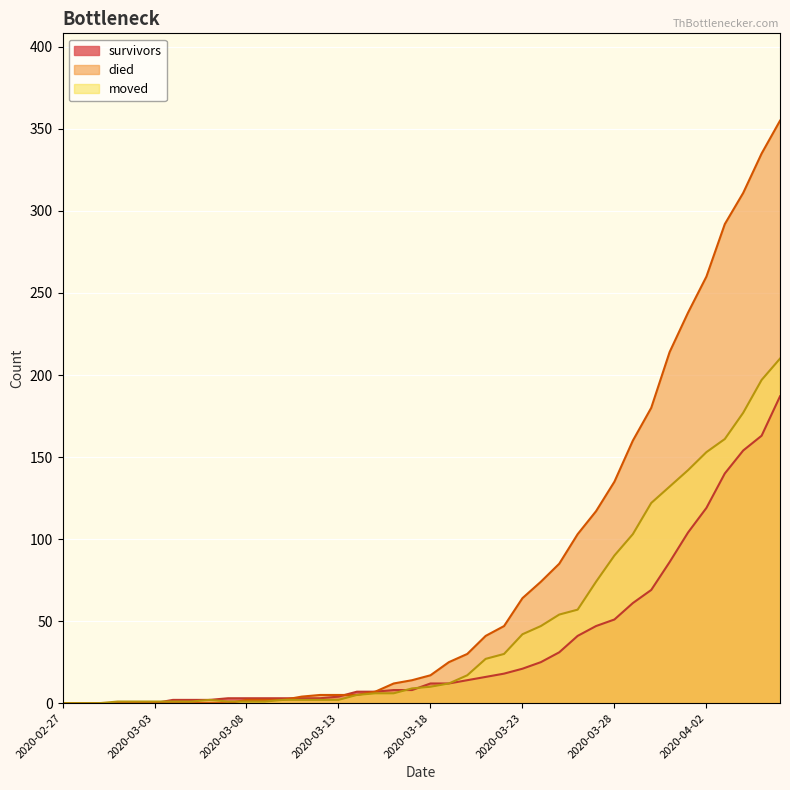

How many positive values does the moved series have?

37